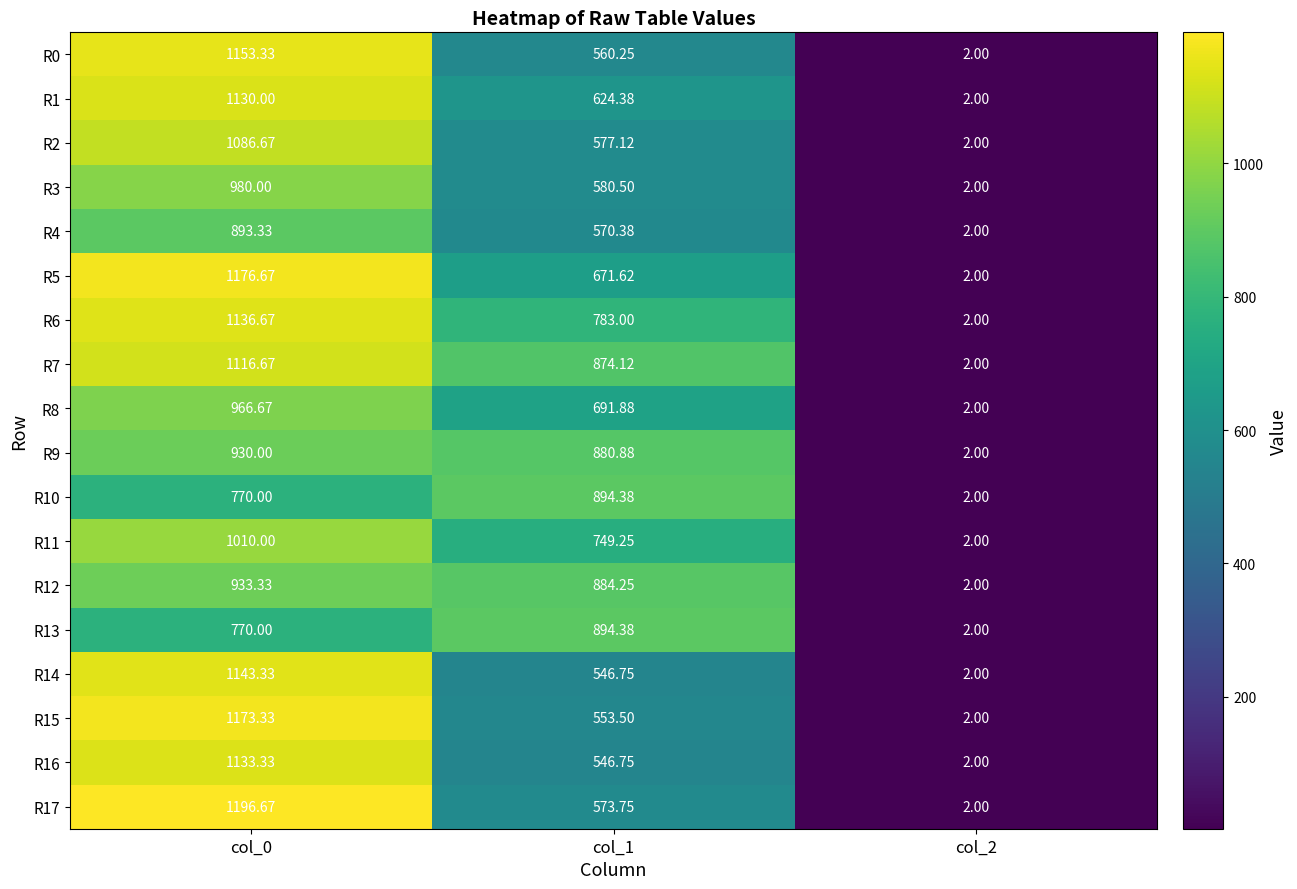

Is the value of R17 at col_0 greater than the value of R14 at col_2?

Yes